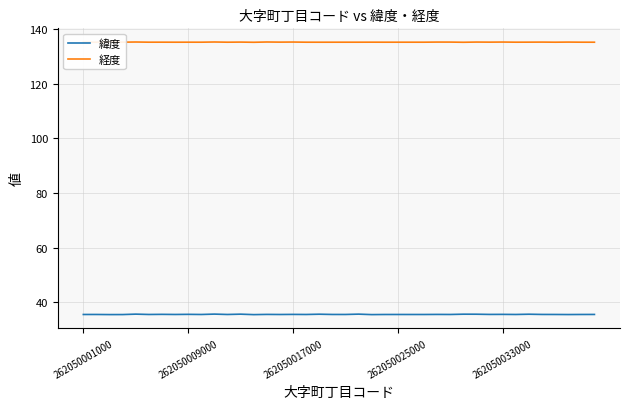

The value of 緯度 at 262050009000 is 22.8. True or false?

False